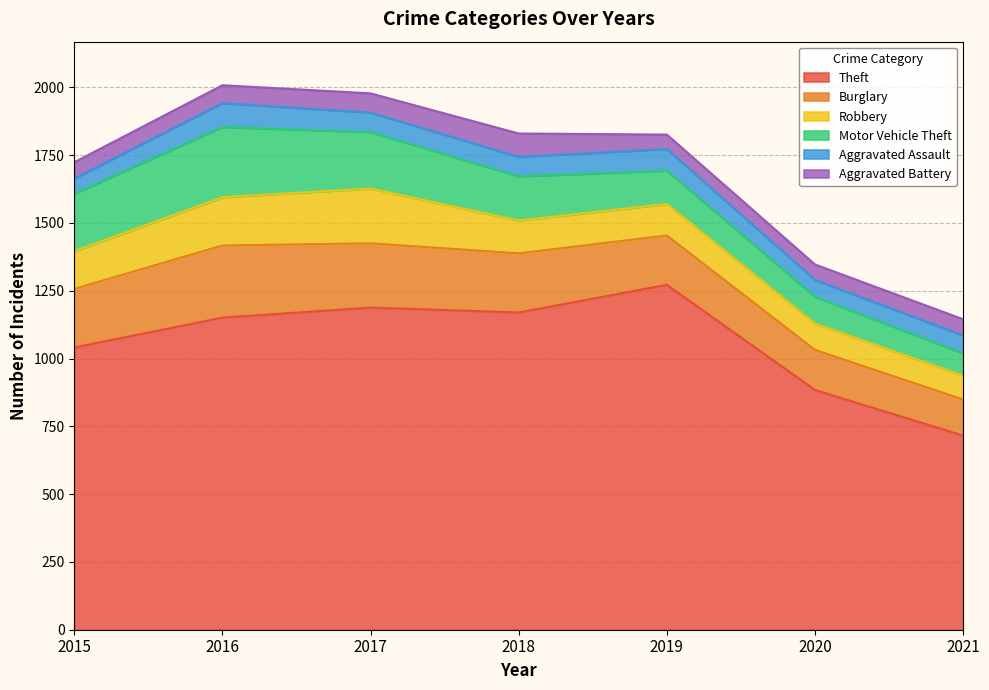

What is the total value across all series at 2015?

1724